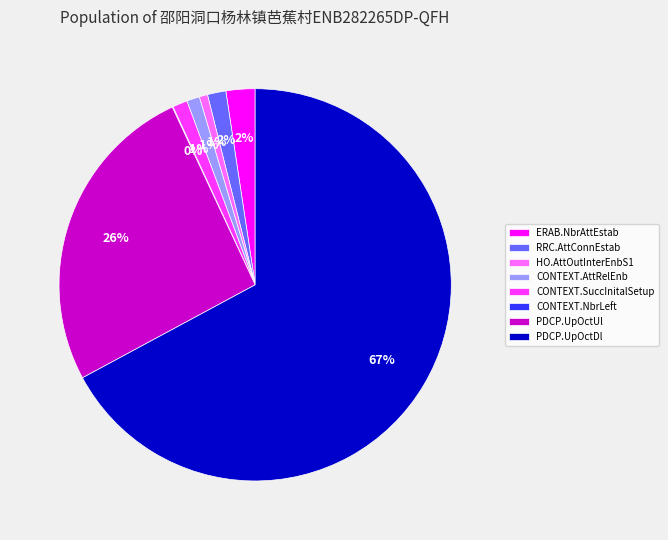

What percentage is the CONTEXT.SuccInitalSetup slice, to the nearest percent?

1%